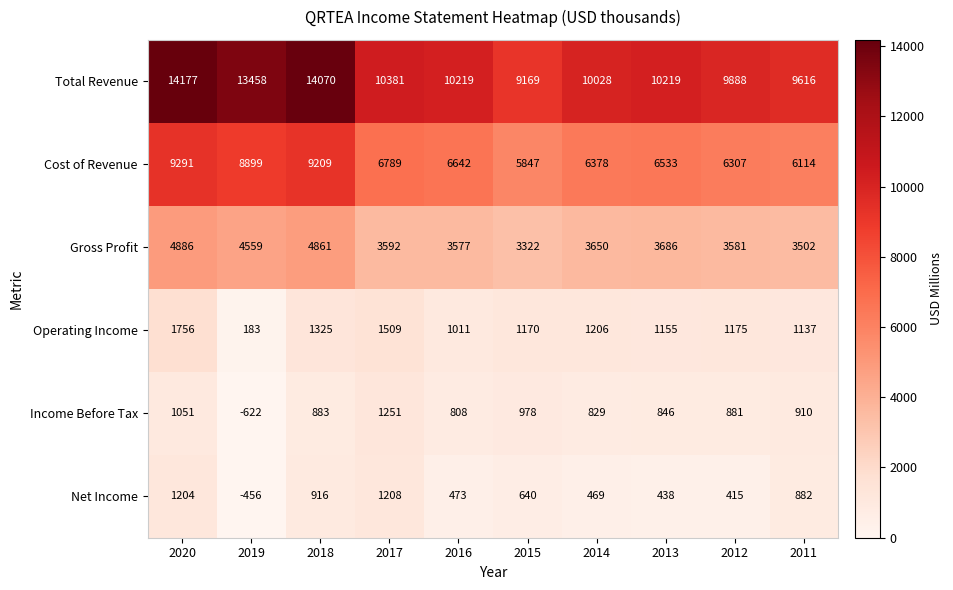

List the labels in order of Cost of Revenue value, smallest first.

2015, 2011, 2012, 2014, 2013, 2016, 2017, 2019, 2018, 2020